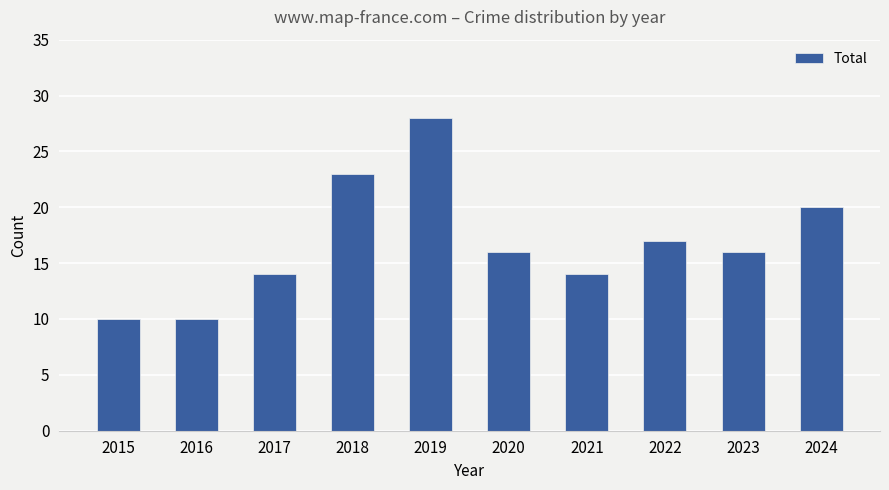

The value at 2019 is 28. True or false?

True